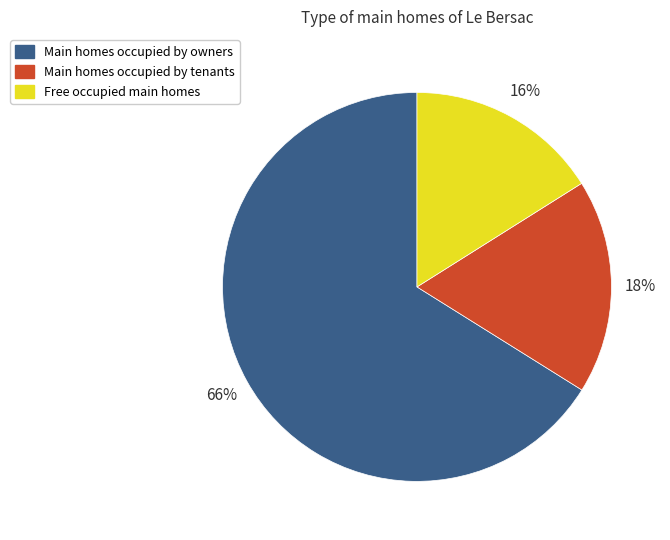

To the nearest percent, what is the difference between the largest and smallest slice percentages?

50%